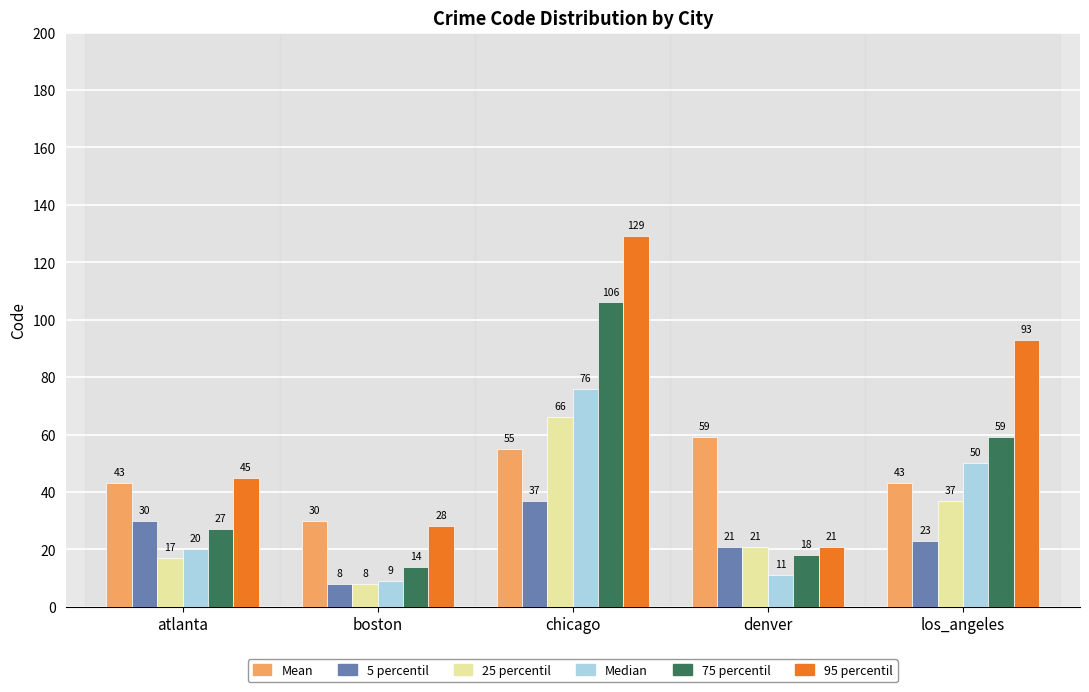

Reading left to right, list all the values displayed in this chart.

Mean: 43	30	55	59	43
5 percentil: 30	8	37	21	23
25 percentil: 17	8	66	21	37
Median: 20	9	76	11	50
75 percentil: 27	14	106	18	59
95 percentil: 45	28	129	21	93